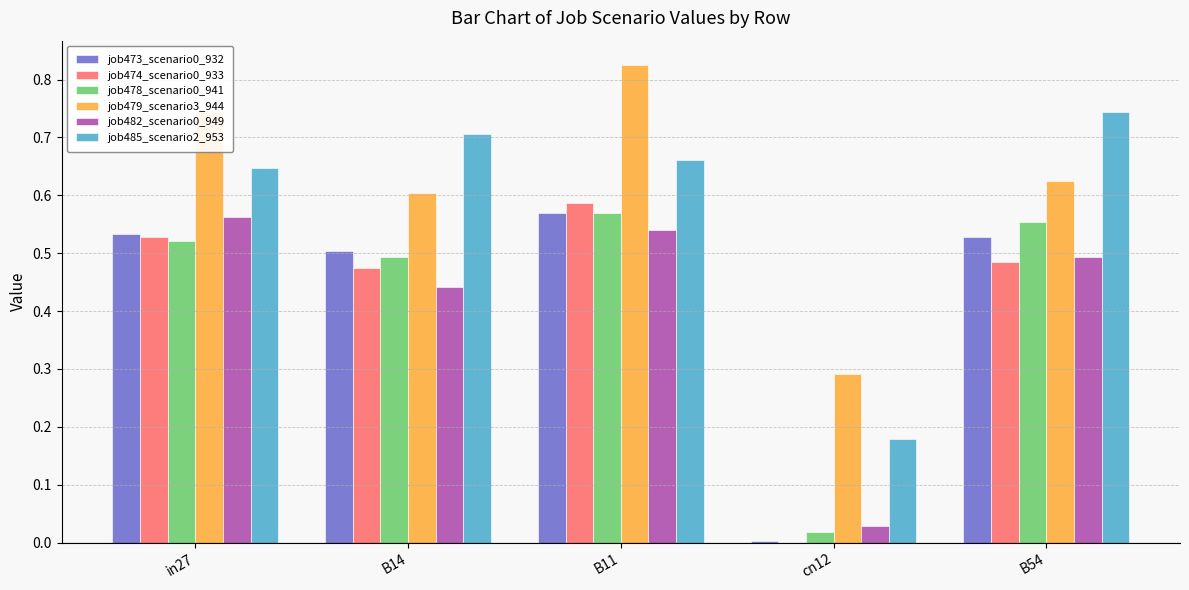

The job474_scenario0_933 series shows 0.1 at B14. True or false?

False